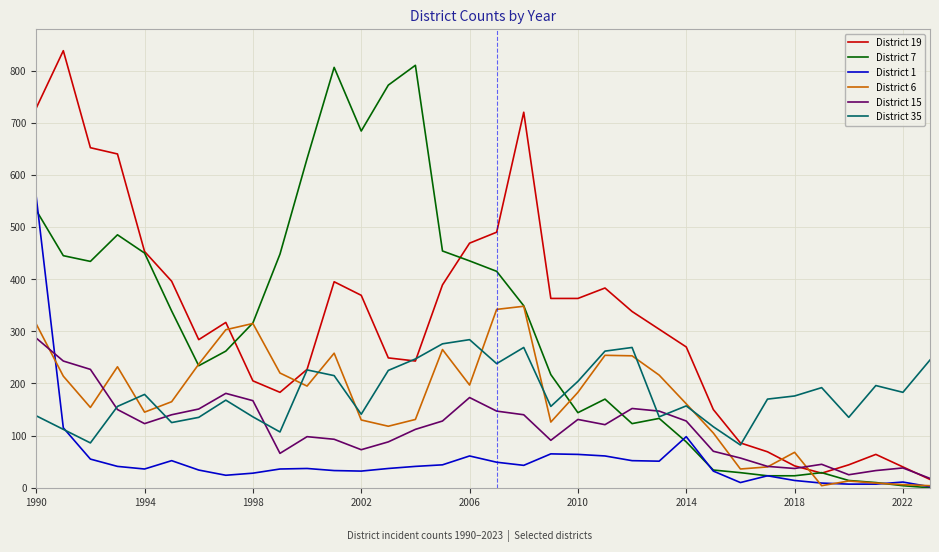

Where is District 15 nearest to the value 152?

22